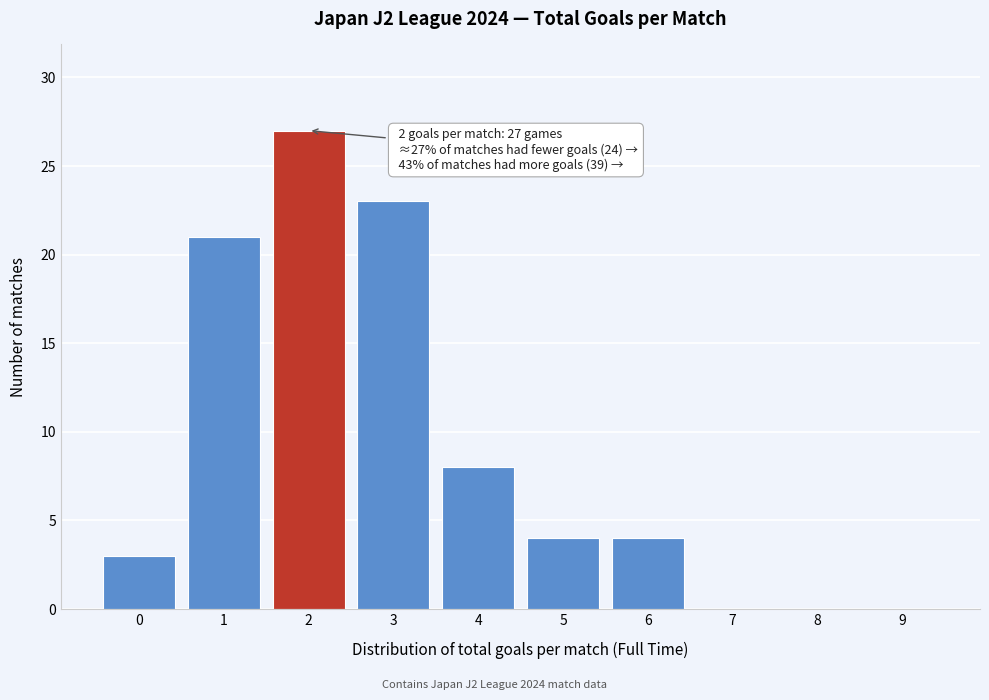

Reading right to left, extract all data points from this chart.

9=0	8=0	7=0	6=4	5=4	4=8	3=23	2=27	1=21	0=3